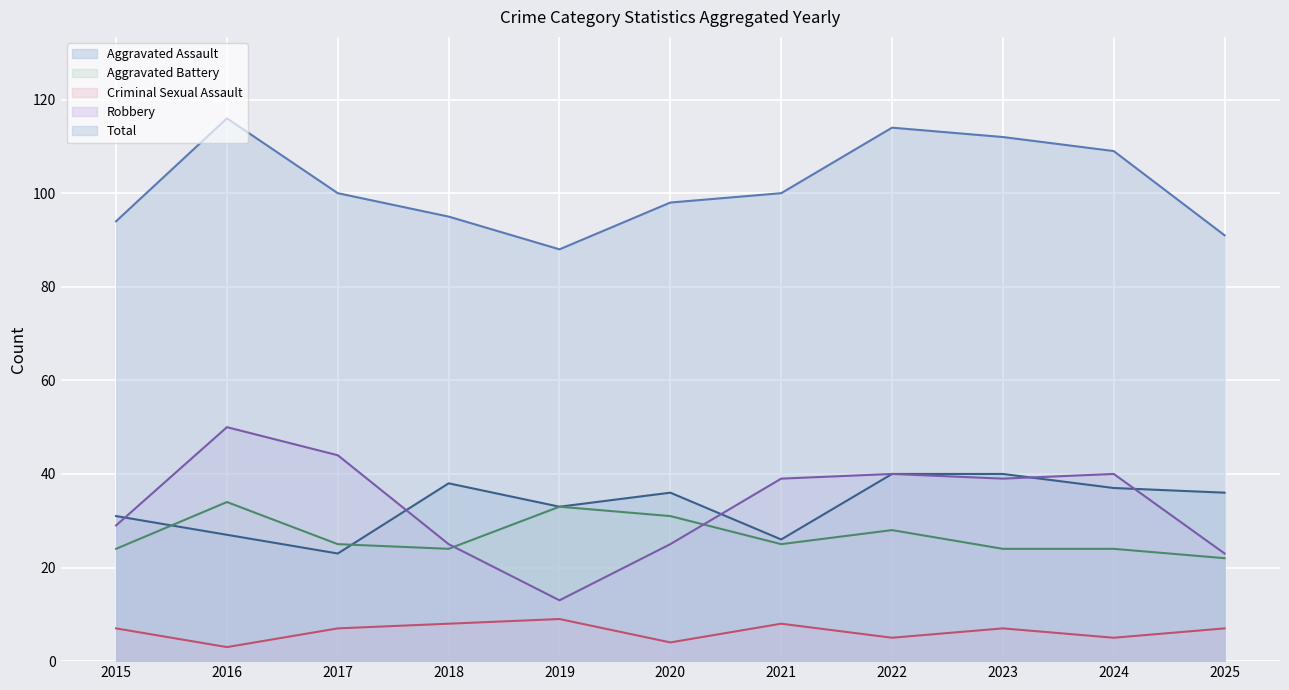

List the labels in order of Aggravated Assault (line) value, largest first.

2022, 2023, 2018, 2024, 2020, 2025, 2019, 2015, 2016, 2021, 2017